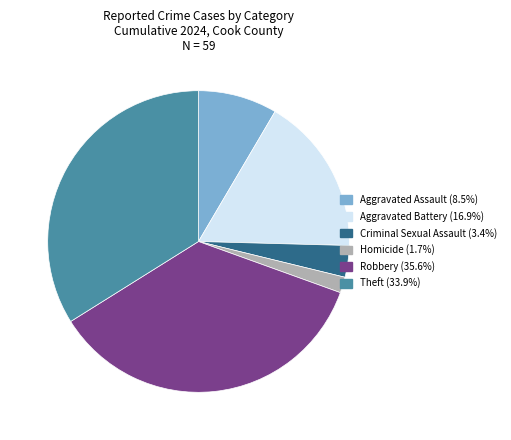

Is the sum of Criminal Sexual Assault and Aggravated Assault greater than half?

No